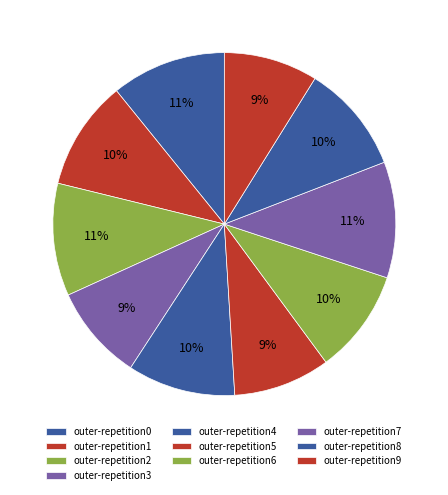

How many slices are in this pie chart?

10